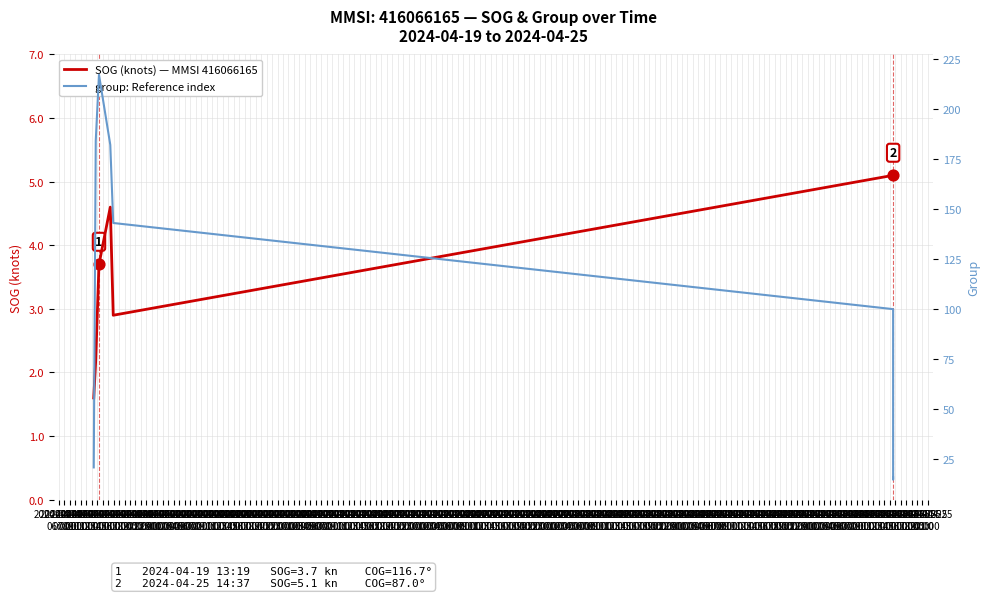

Which series contains the lowest Y value?

SOG (knots) — MMSI 416066165